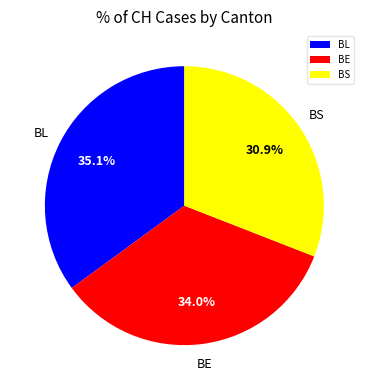

What is the largest slice in the pie chart?

BL